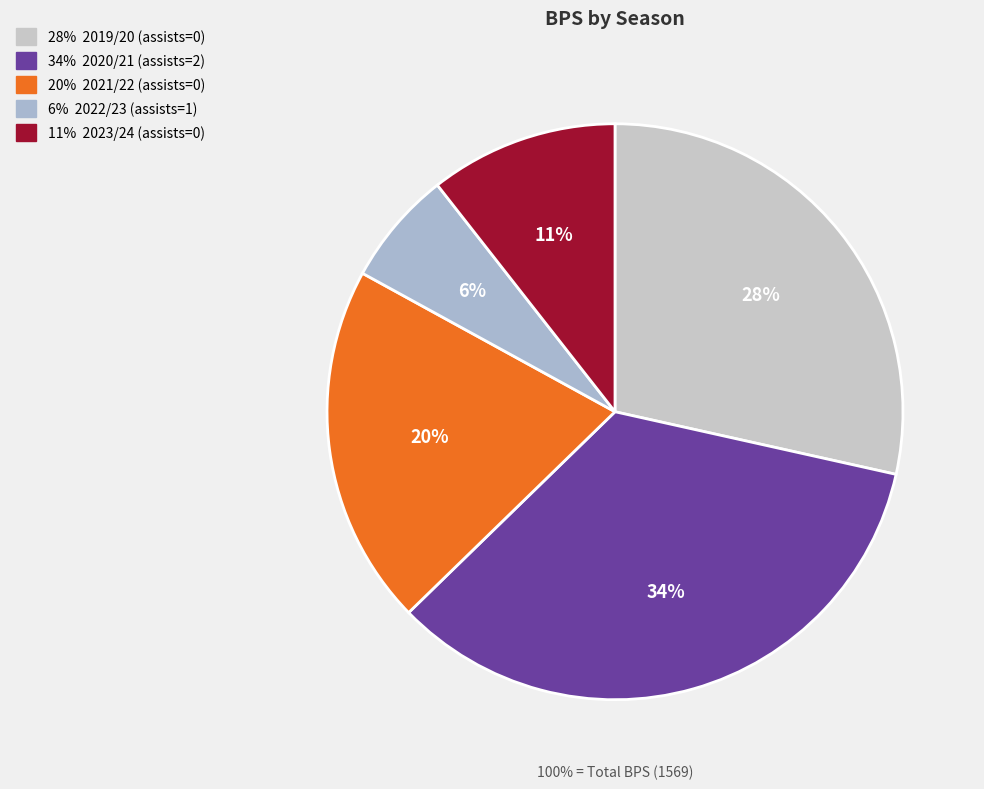

How many segments does this pie chart have?

5